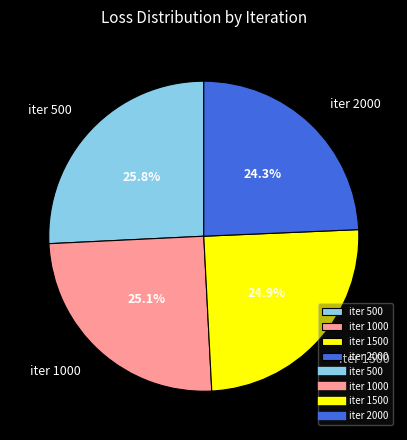

Does iter 500 represent more than half of the total?

No